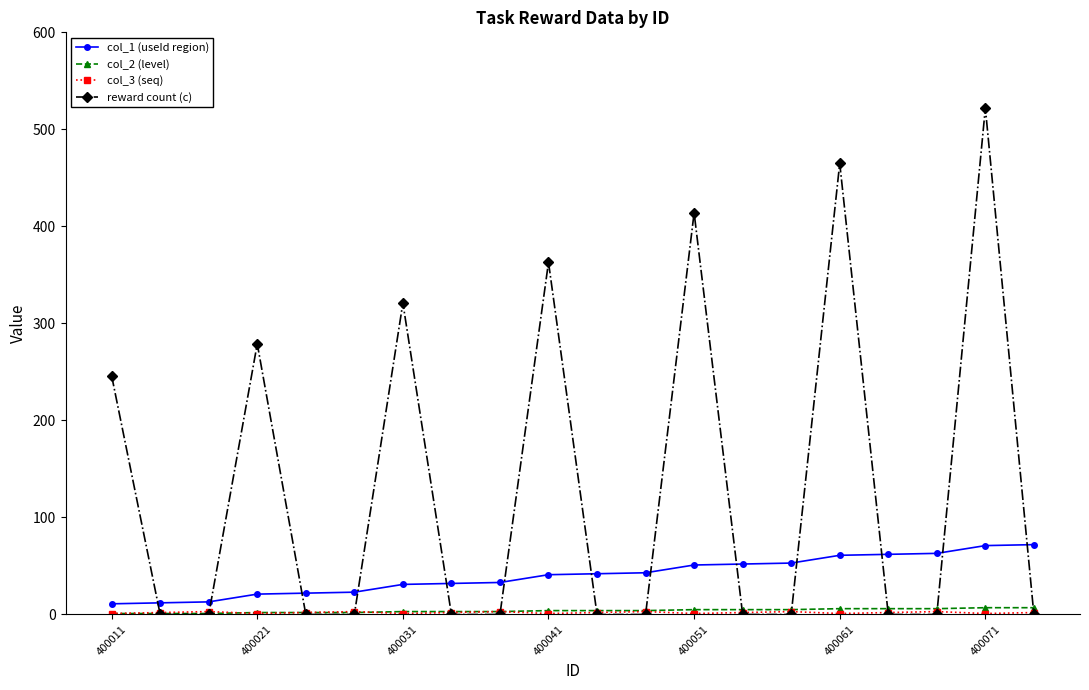

Which series has the largest range (max minus min)?

reward count (c)